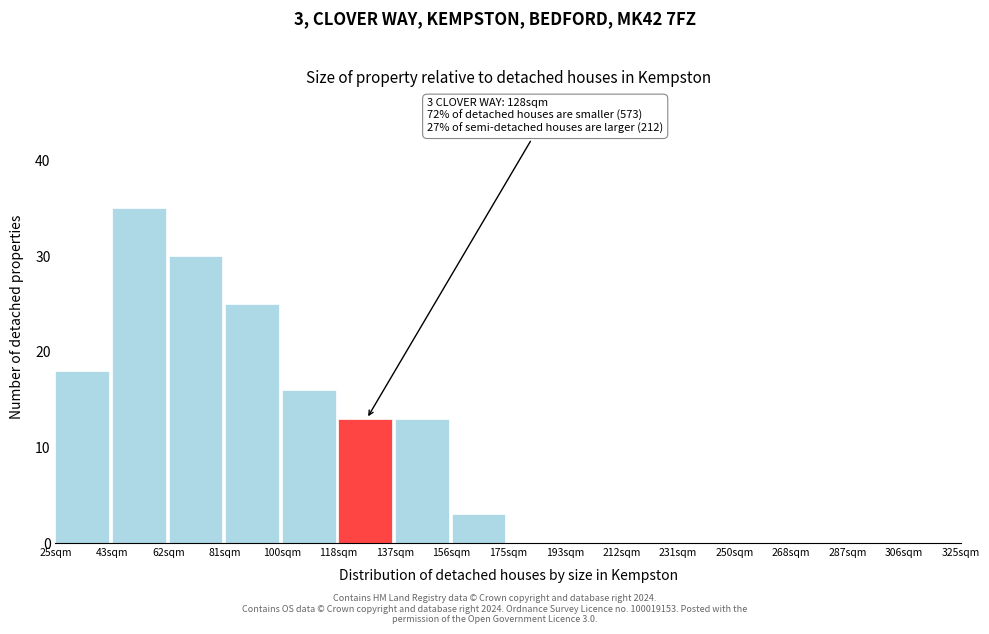

Which range on the x-axis has the tallest bar?

44 to 62